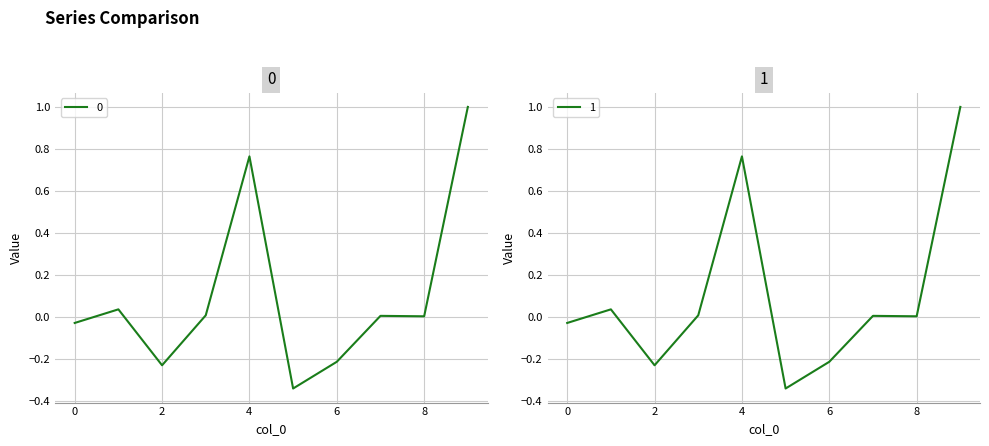

In 0, how many points are lower than both neighbors (excluding endpoints)?

3